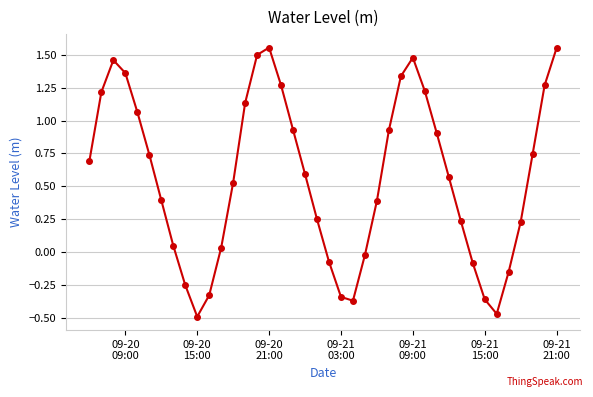

How many interior local peaks (higher than both neighbors) does the data have?

3